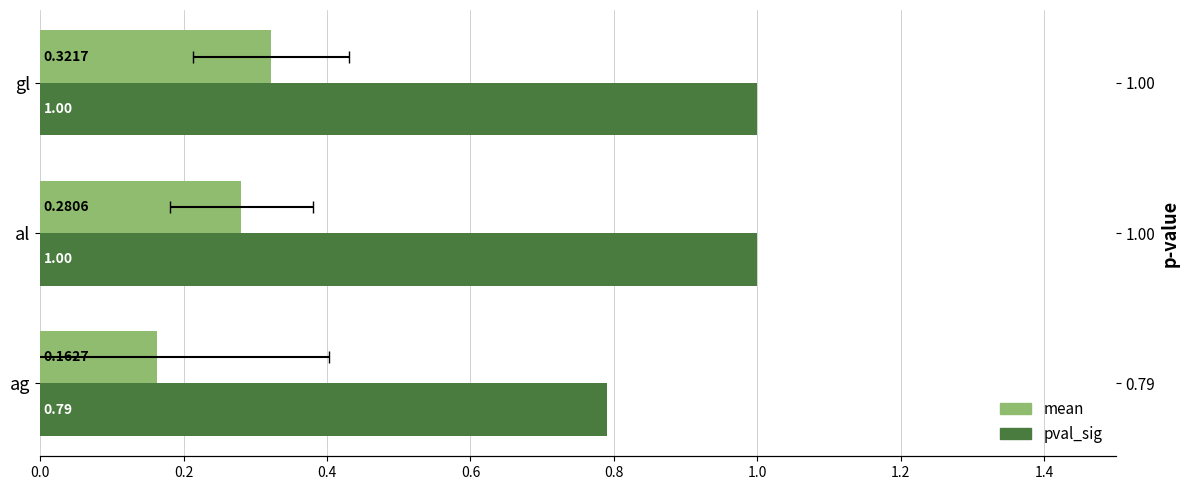

The value of pval_sig at gl is 1.0. True or false?

True